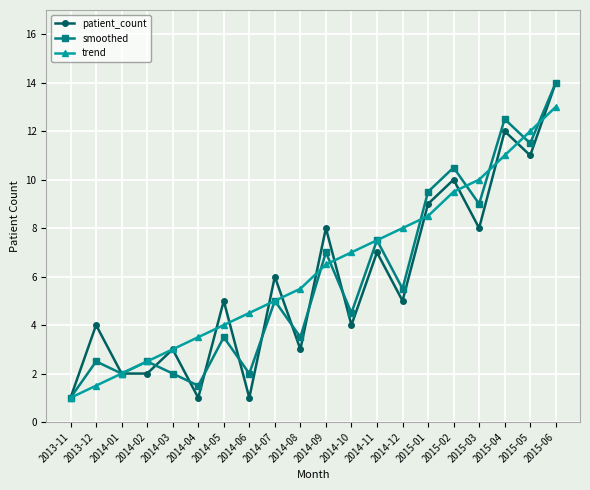

What is the sum of all trend values?

125.5